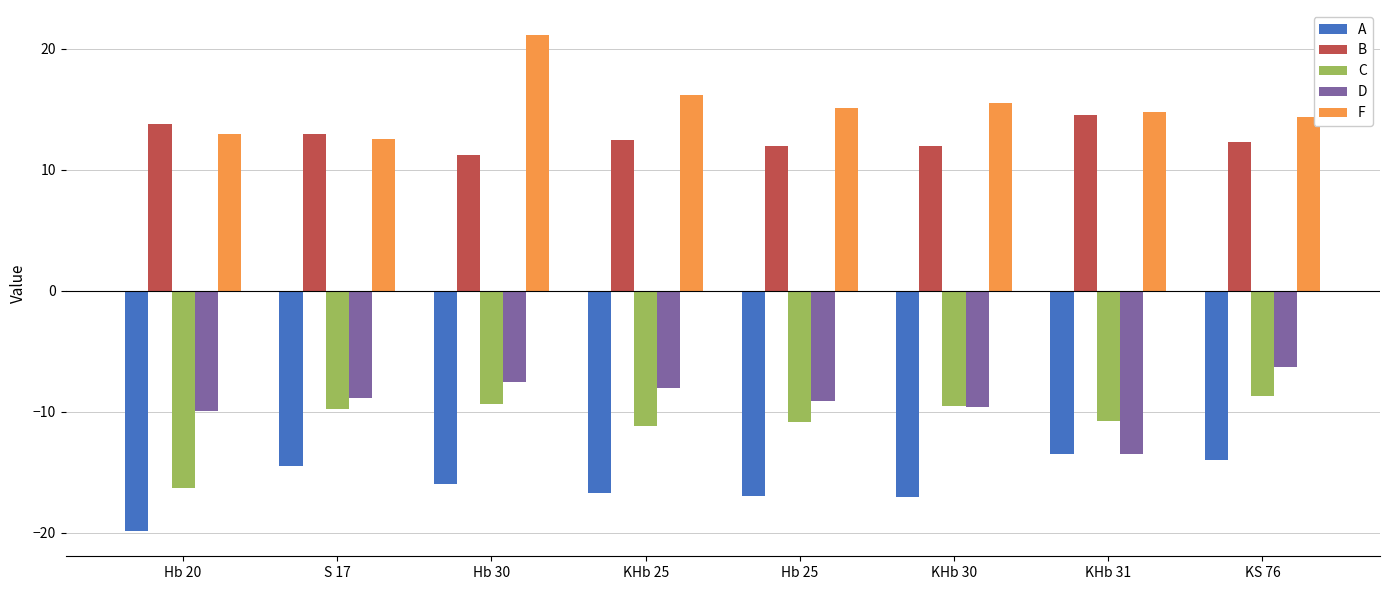

Which series has the largest range (max minus min)?

F